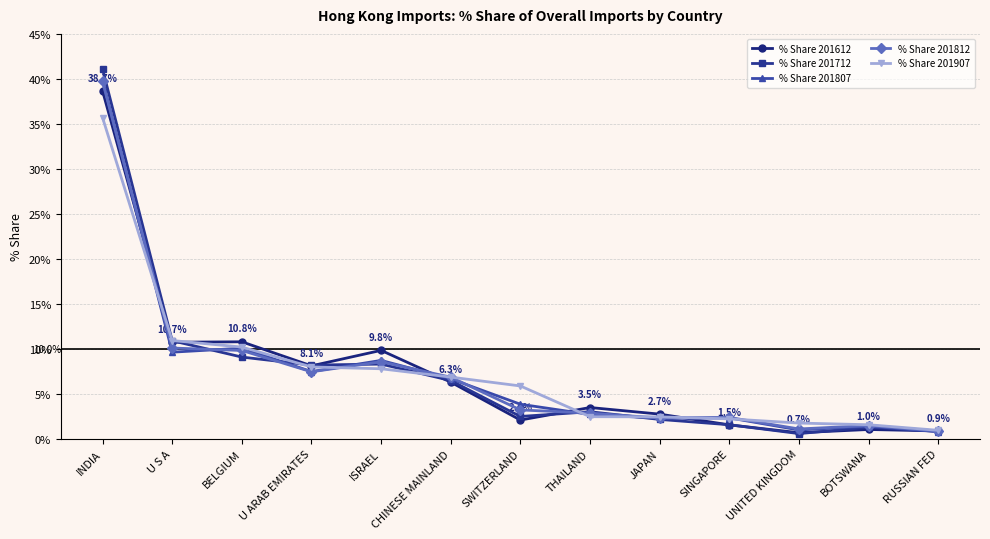

Where is % Share 201907 nearest to the value 18?

U S A